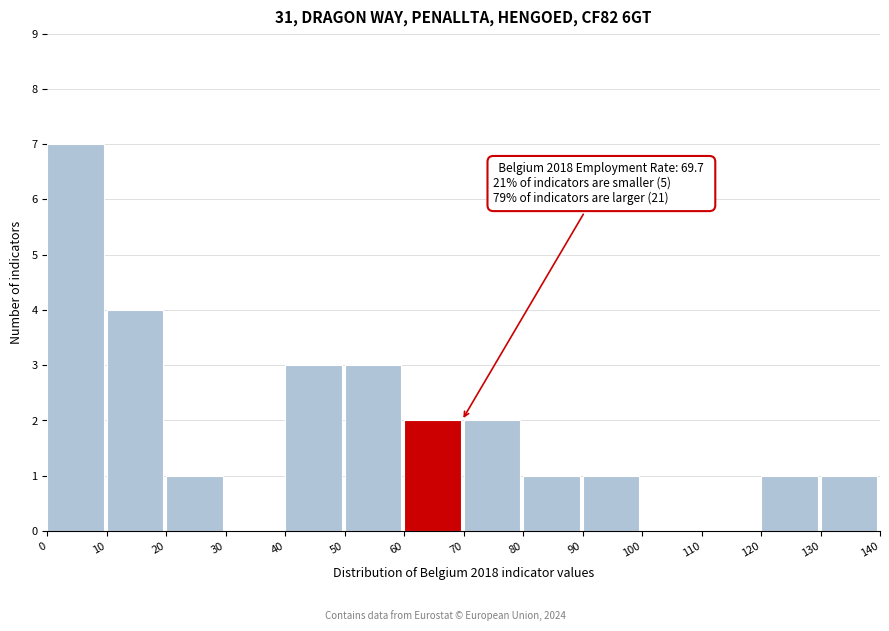

Over which range of the x-axis is the bar tallest?

0 to 10